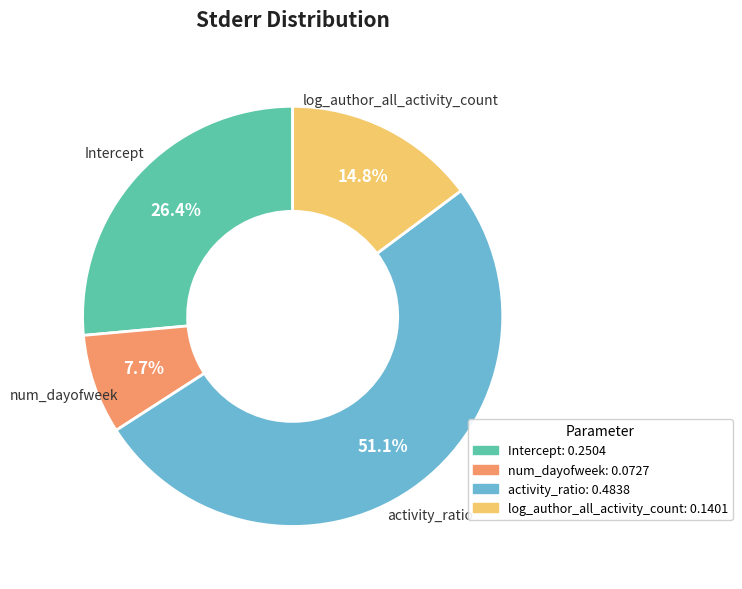

The num_dayofweek slice represents 8% of the pie. True or false?

True